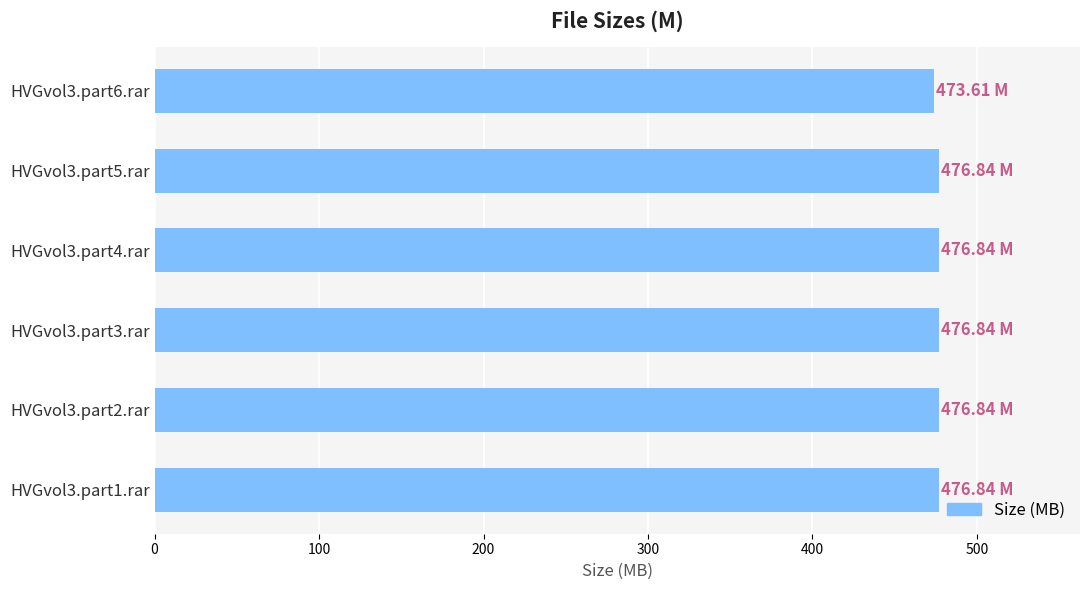

What is the sum of all values?

2857.8